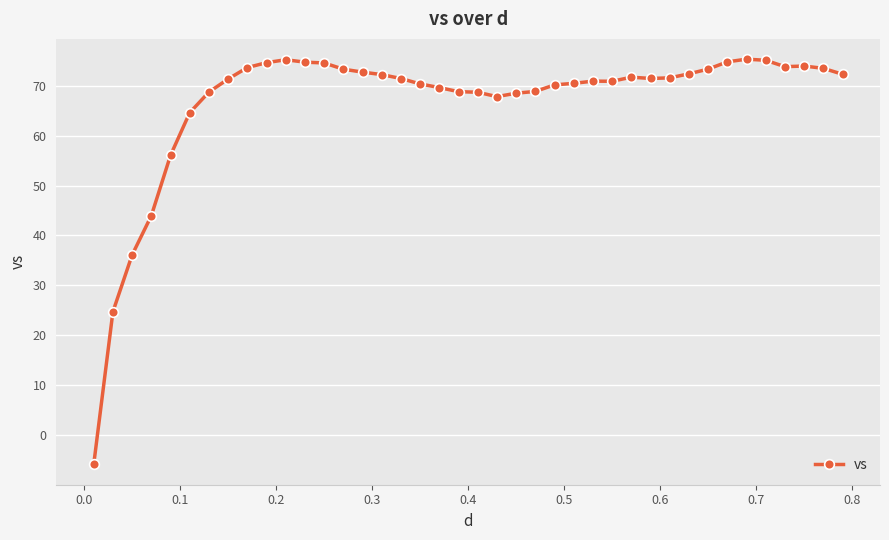

True or false: there are more than 1 points higher than both neighbors.

True